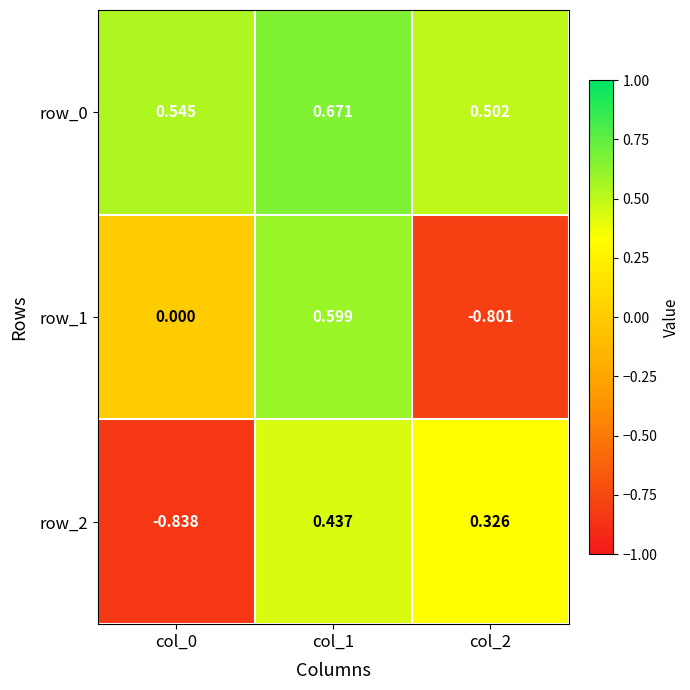

The row_1 series shows 0.4 at col_1. True or false?

False